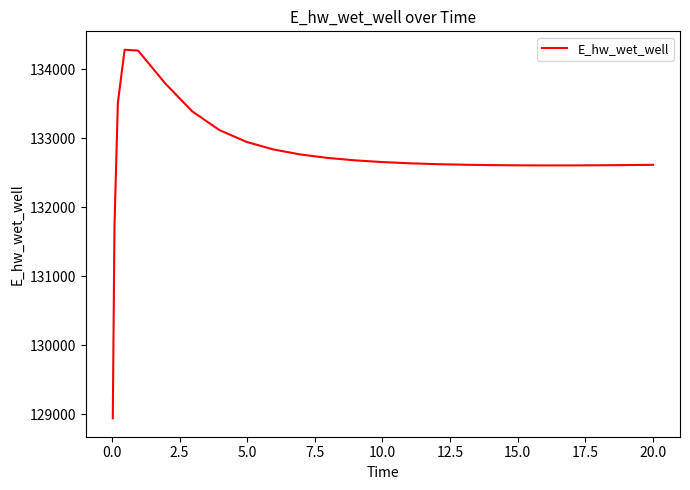

What is the maximum value shown in the chart?

134282.6